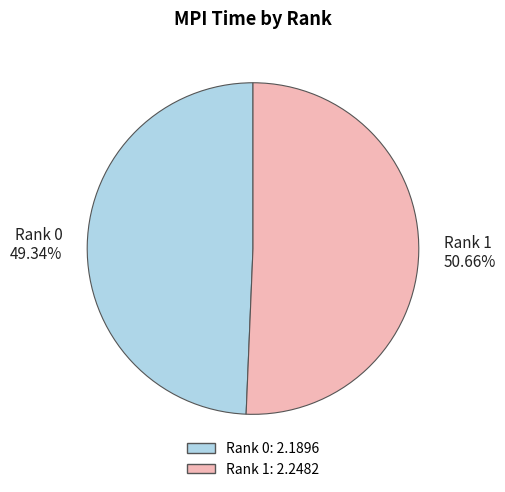

Between Rank 1 50.66% and Rank 0 49.34%, which is larger?

Rank 1 50.66%